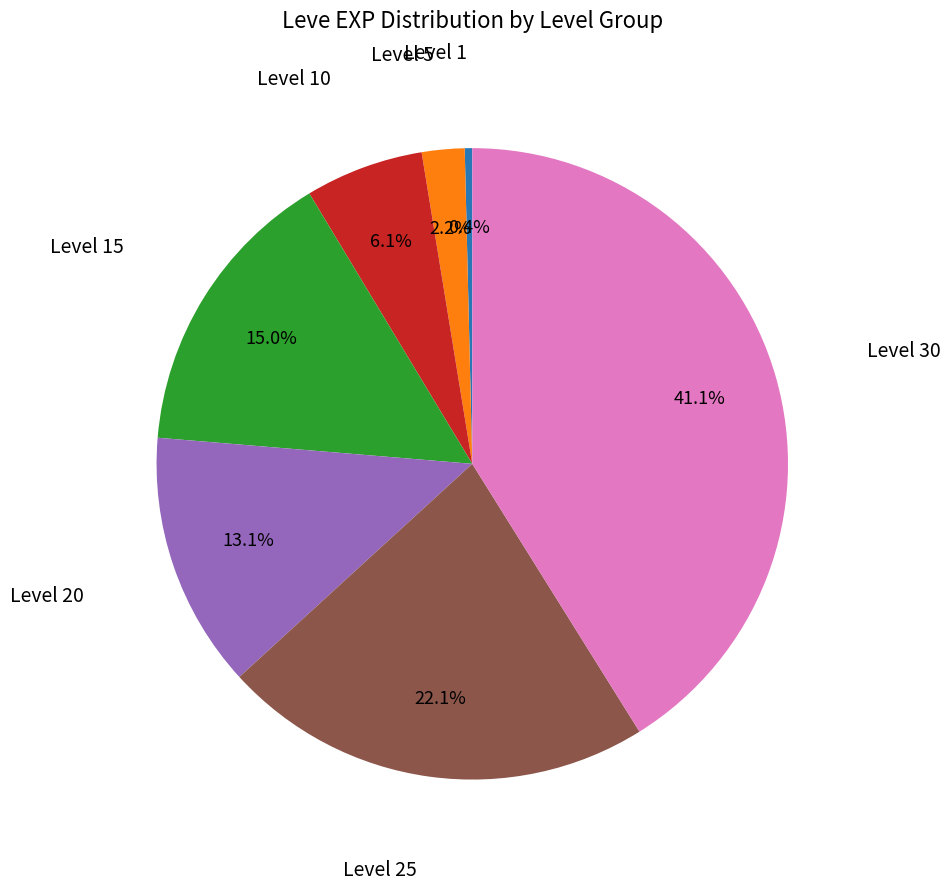

Does any single category account for the majority?

No